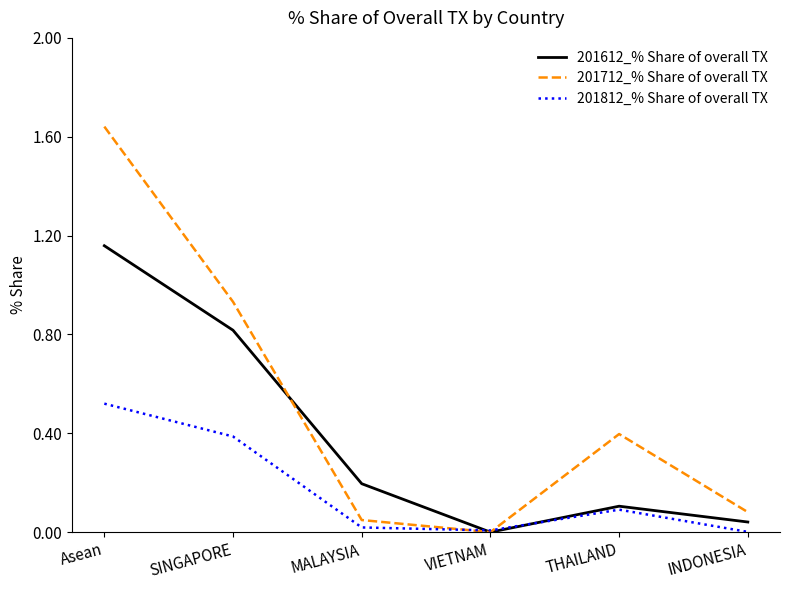

Rank the series by their maximum value, from lowest to highest.

201812_% Share of overall TX, 201612_% Share of overall TX, 201712_% Share of overall TX